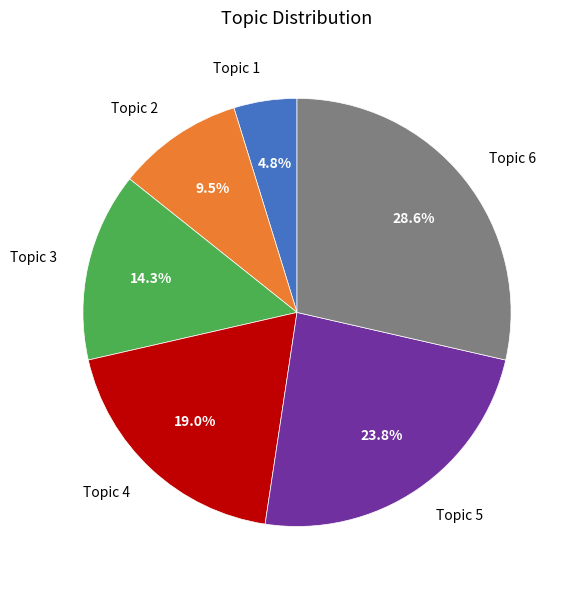

Is Topic 6 the majority of the pie?

No